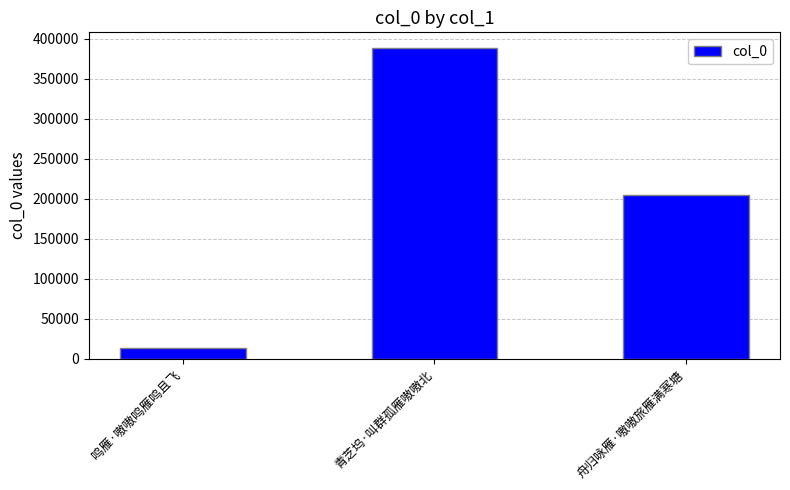

At which category does the chart reach its peak across all series?

青芝坞·叫群孤雁嗷嗷北